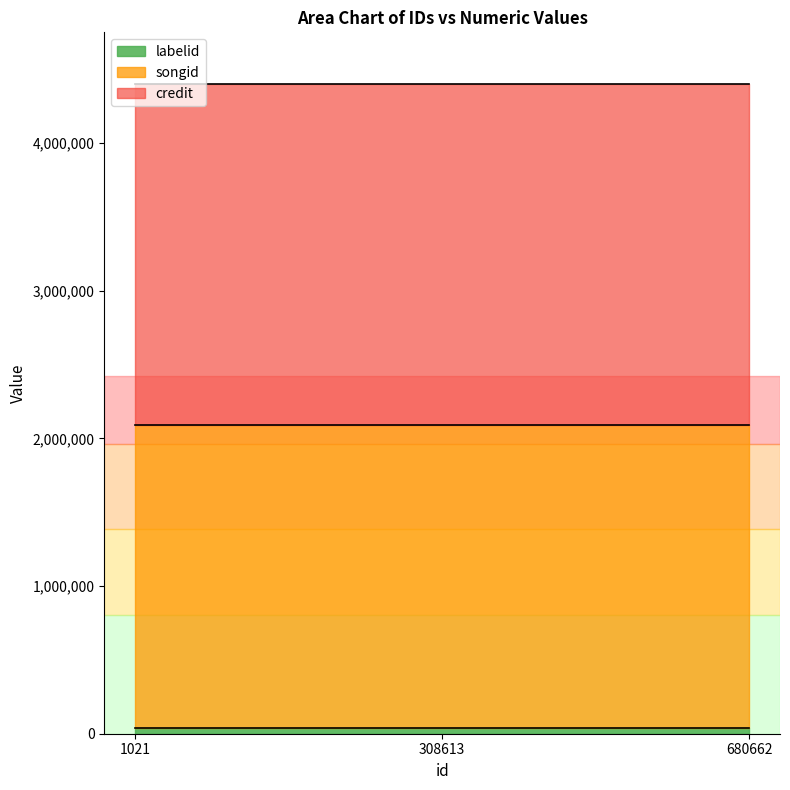

List the labels in order of labelid value, largest first.

1021, 308613, 680662